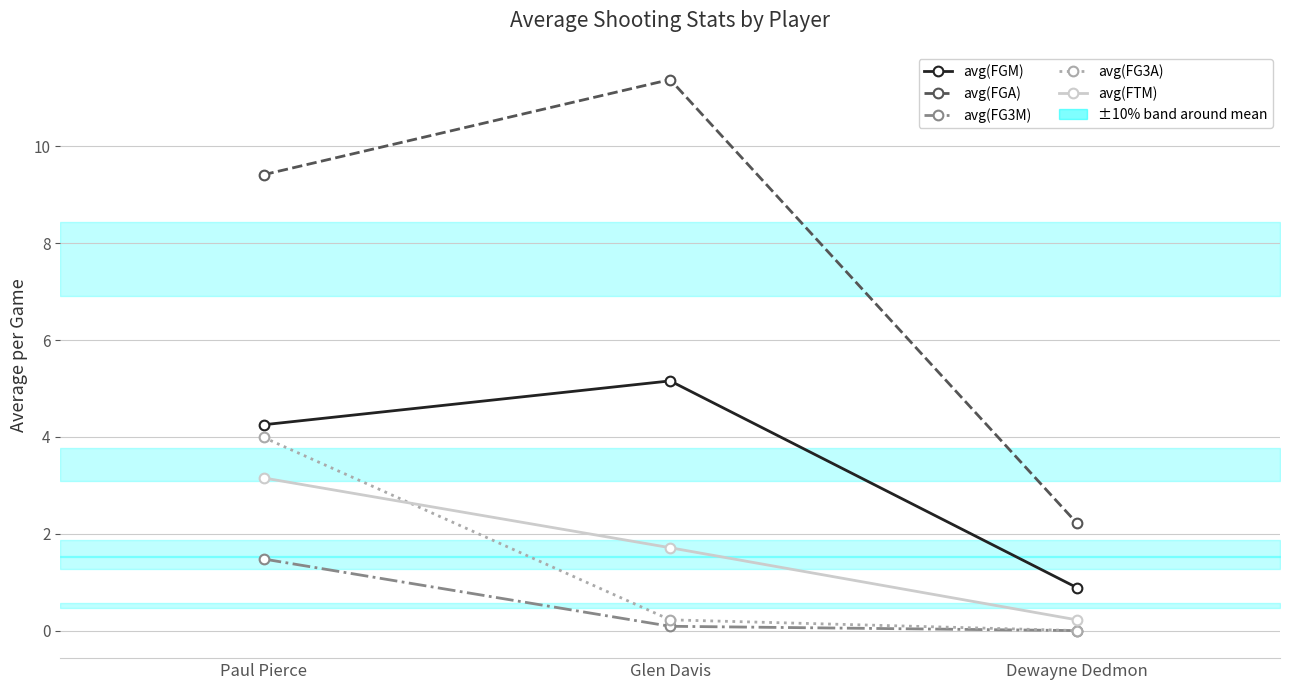

At which label does avg(FG3M) reach its minimum?

Dewayne Dedmon